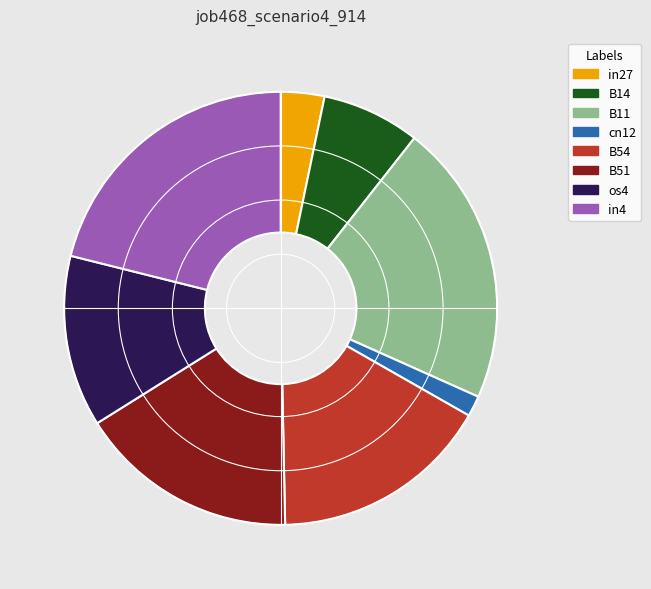

Is the sum of in4 and B51 greater than half?

No